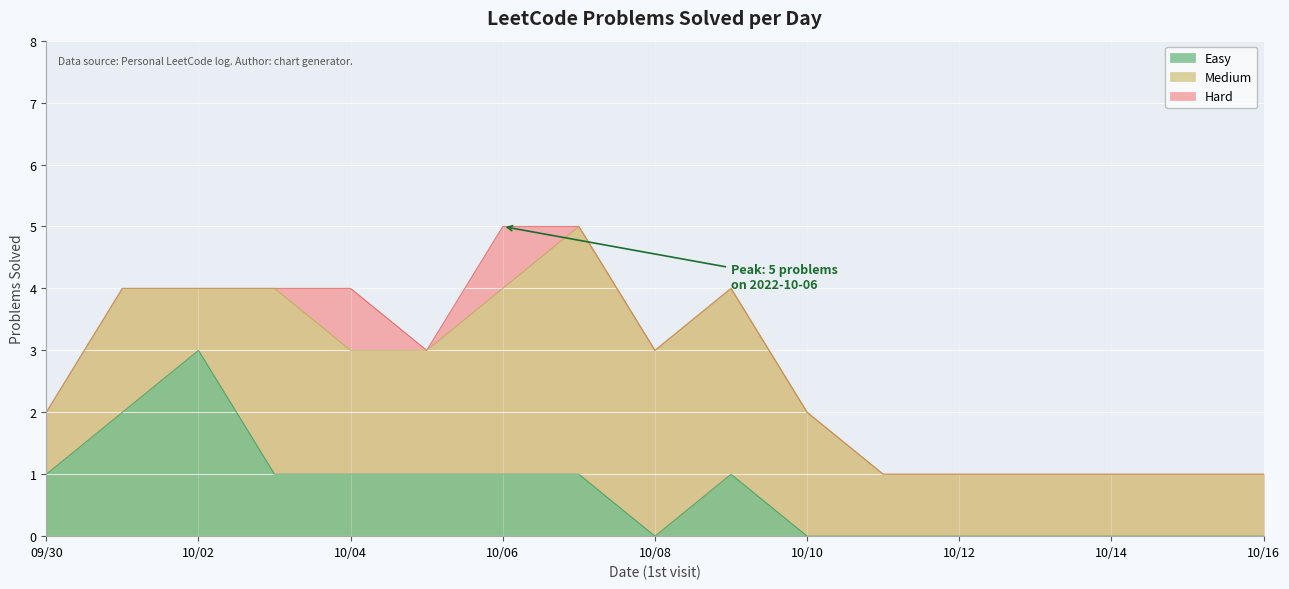

What is the maximum value for Easy?

3